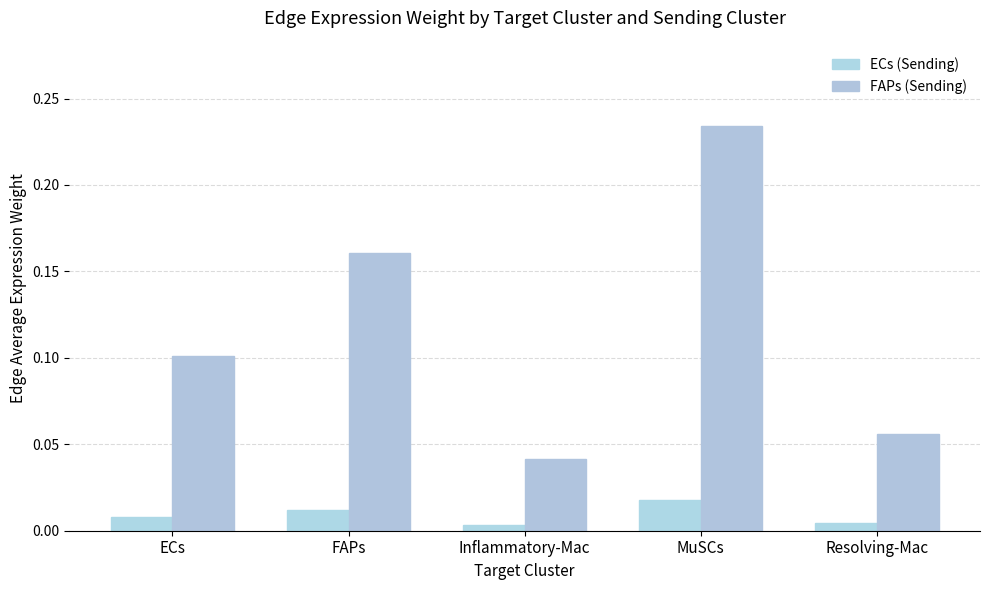

Count the number of categories in the chart.

5